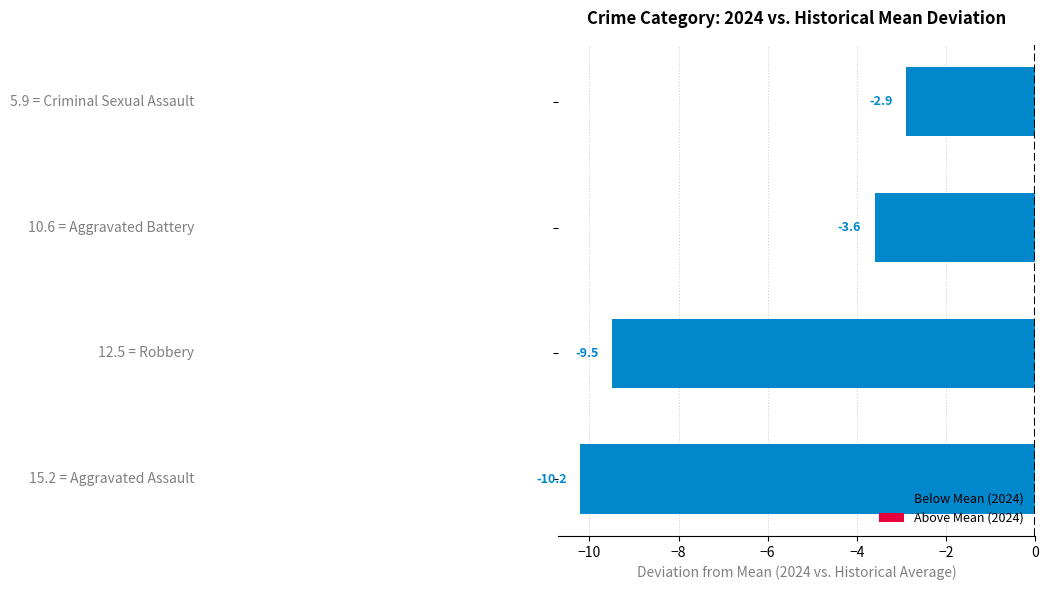

What is the difference between the maximum and minimum values?

7.3